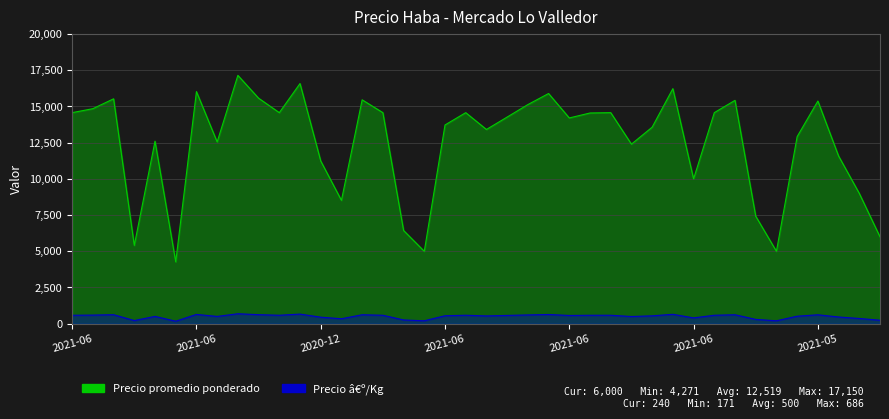

The Precio â€º/Kg series shows 517 at 2021-09-22. True or false?

True